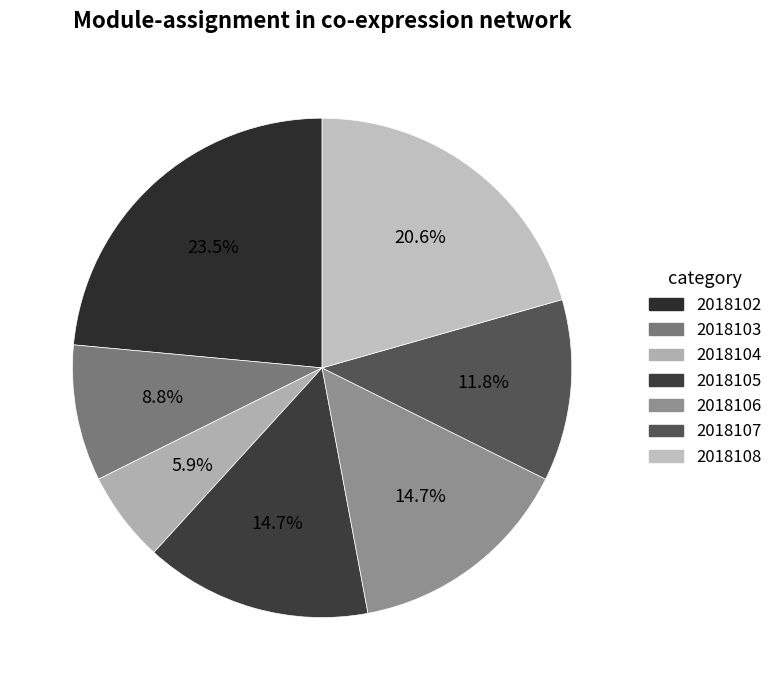

The 2018106 slice represents 15% of the pie. True or false?

True